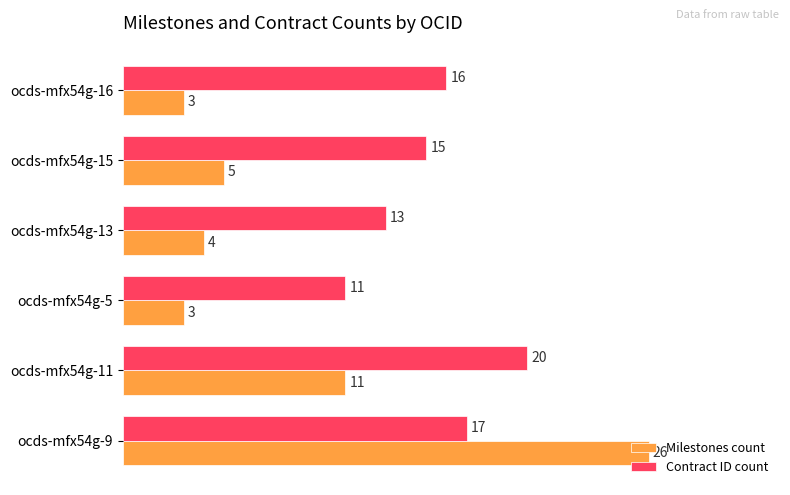

What is the total value across all series at ocds-mfx54g-11?

31